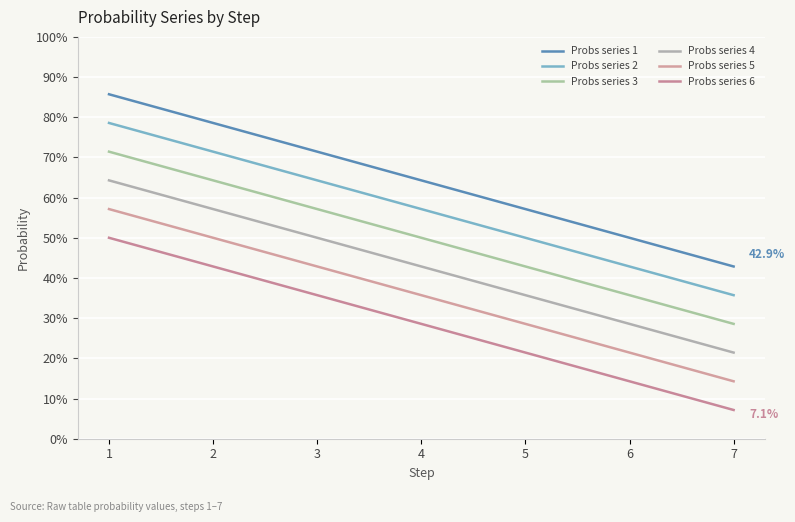

Which series has the largest total across all categories?

Probs series 1